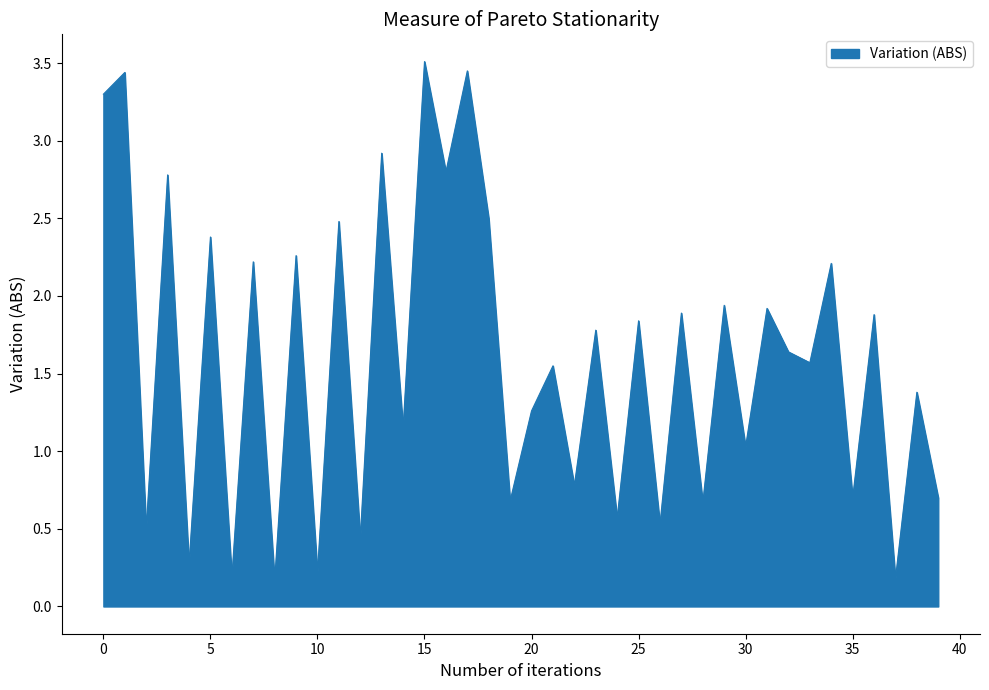

What is the average value?

1.6